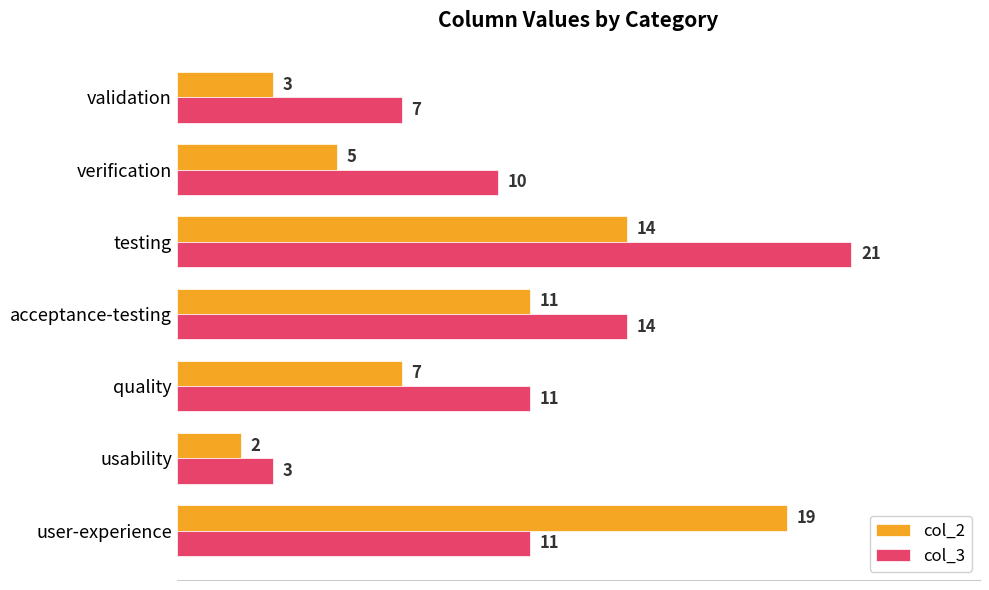

Count the col_3 values in the range 7 to 14.

5